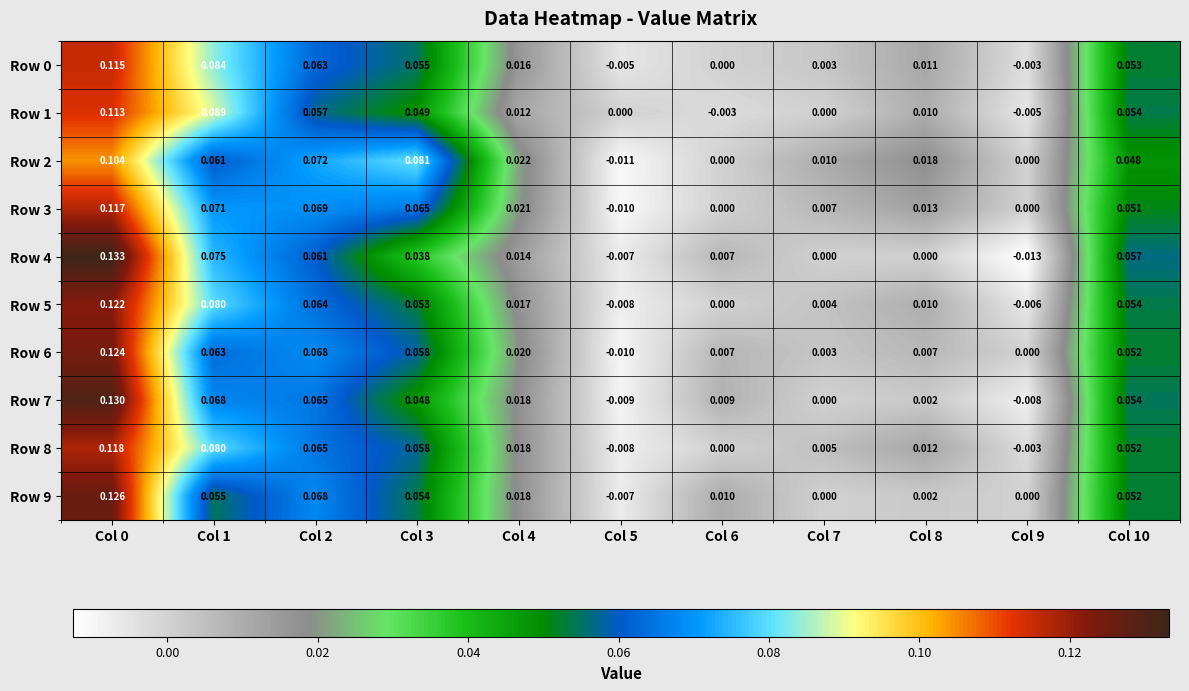

Is the value of Row 9 at Col 1 greater than the value of Row 8 at Col 1?

No